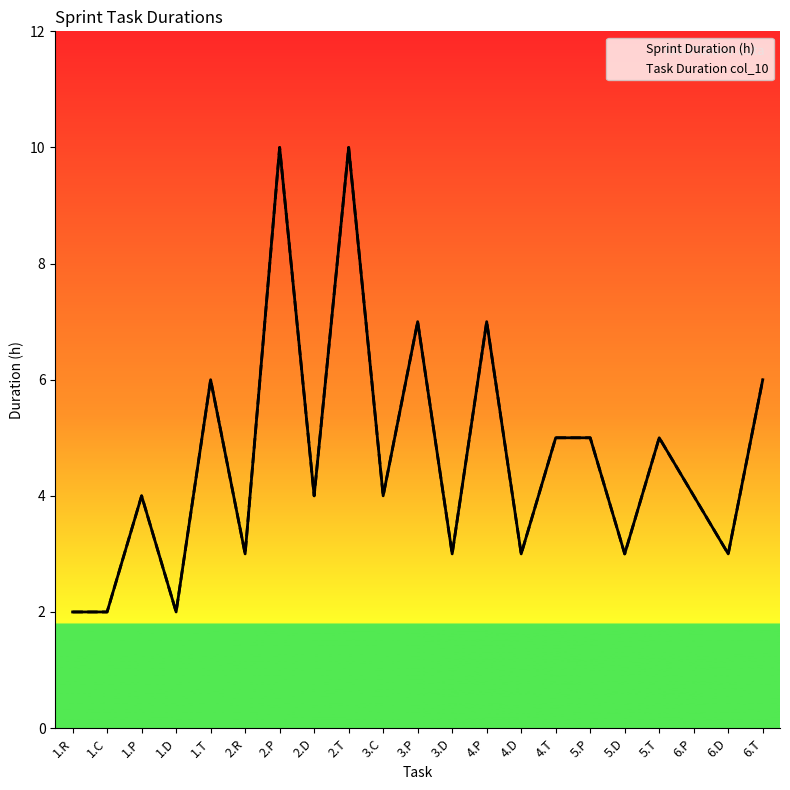

Rank the categories by Sprint Duration (h) value from highest to lowest.

2.P, 2.T, 3.P, 4.P, 1.T, 6.T, 4.T, 5.P, 5.T, 1.P, 2.D, 3.C, 6.P, 2.R, 3.D, 4.D, 5.D, 6.D, 1.R, 1.C, 1.D